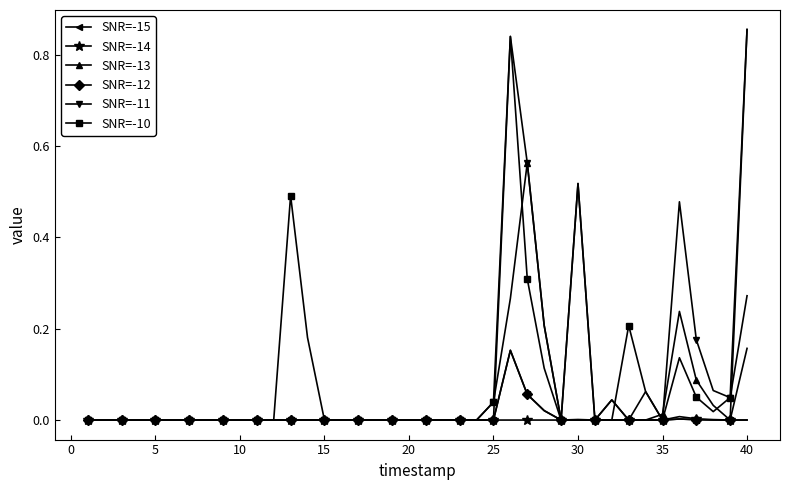

The SNR=-15 series shows 0.3 at 30. True or false?

False